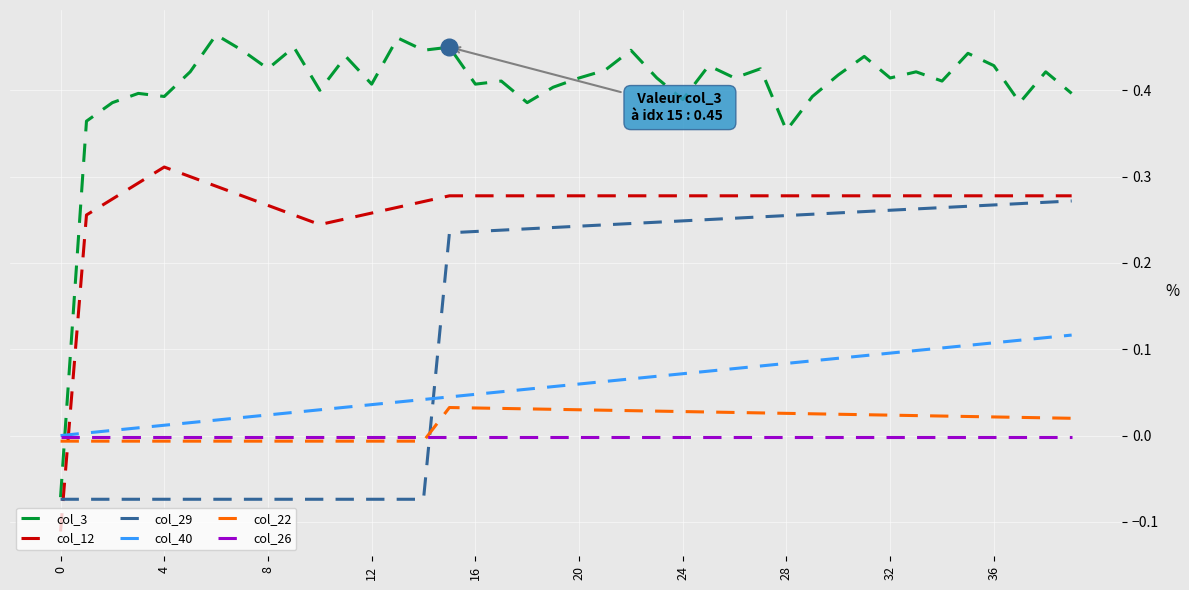

List the series in order of their peak value, highest first.

col_3, col_12, col_29, col_40, col_22, col_26